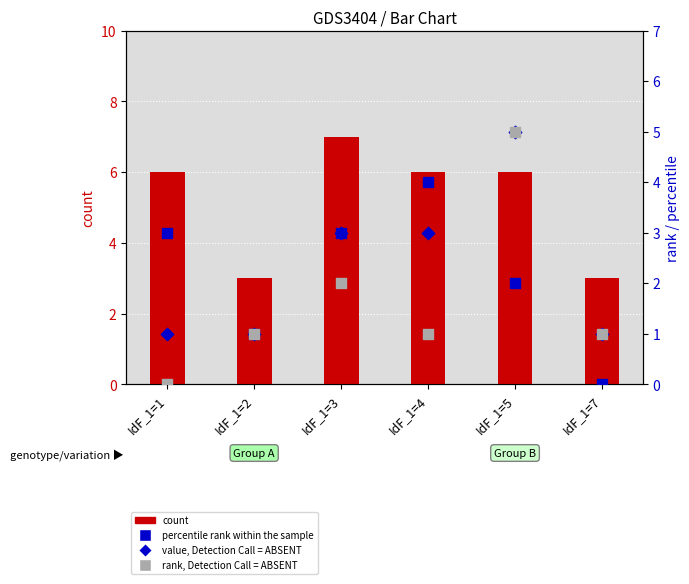

Which series has the largest total across all categories?

count